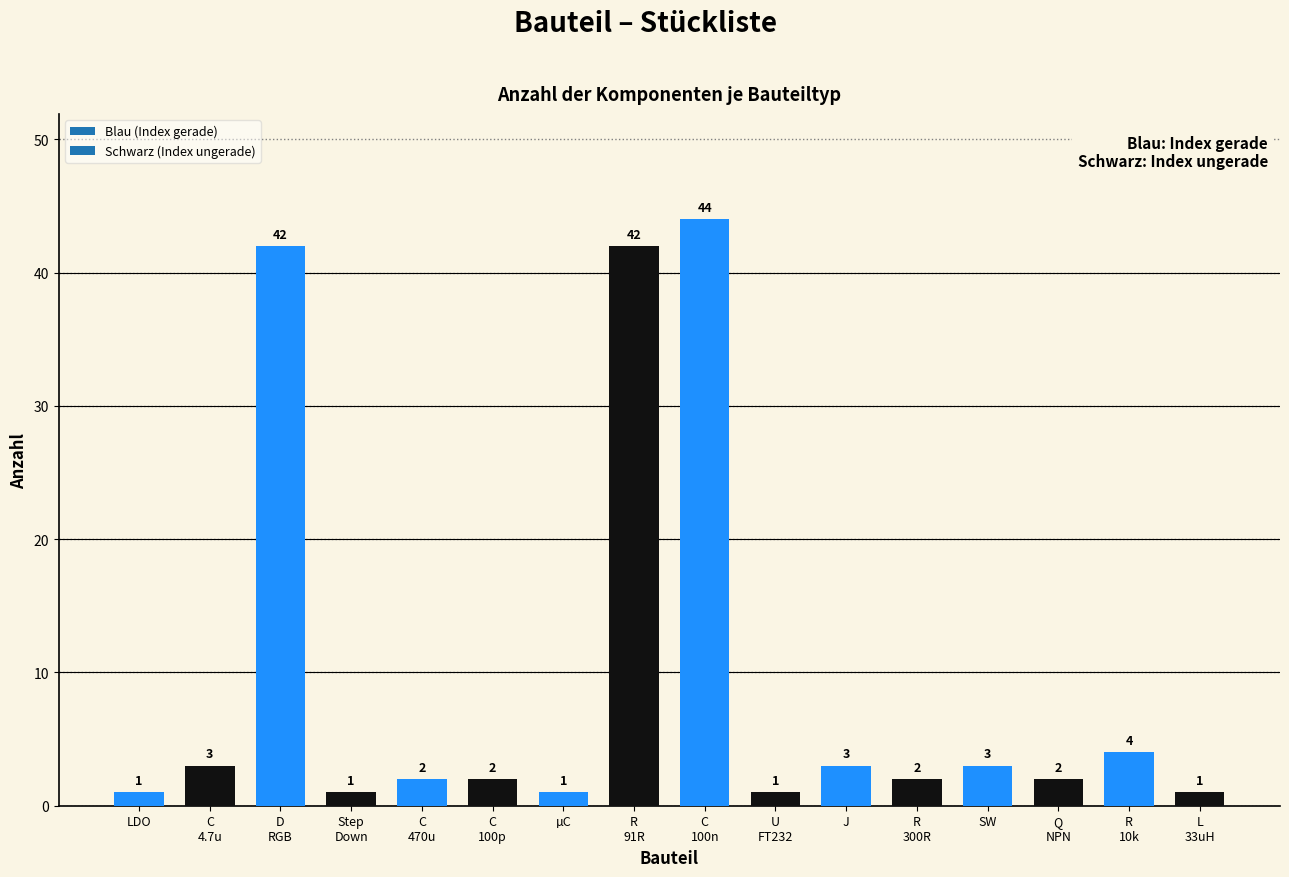

Reading left to right, extract all data points from this chart.

1	3	42	1	2	2	1	42	44	1	3	2	3	2	4	1